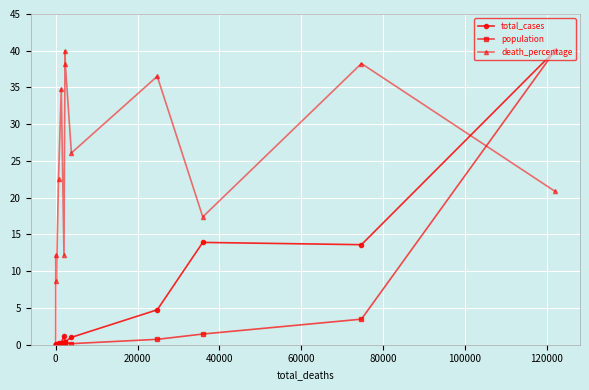

What is the average value of the population series?

3.6